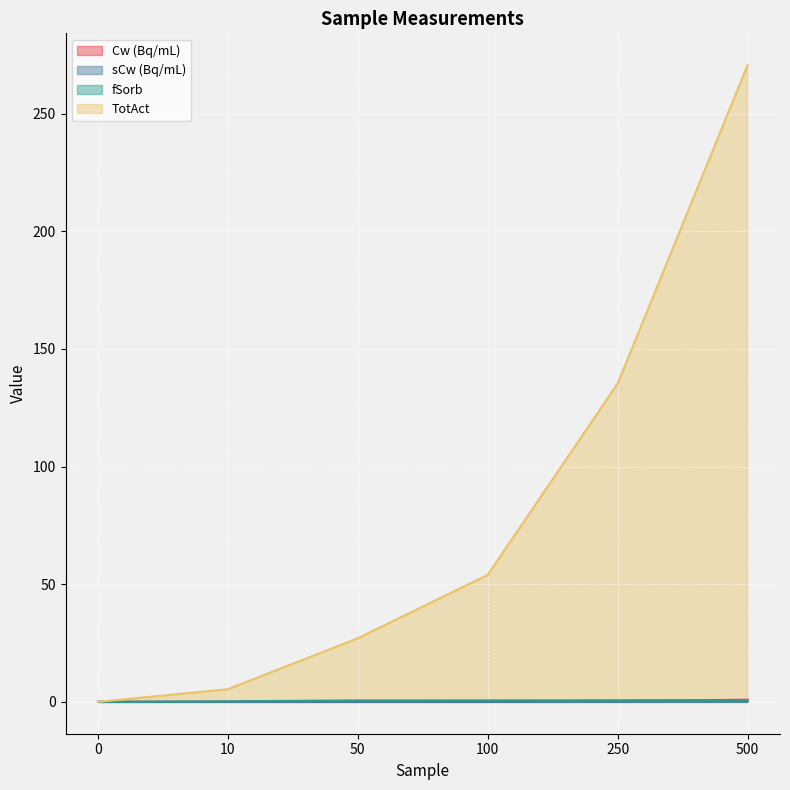

What is the highest value of the fSorb series?

0.7